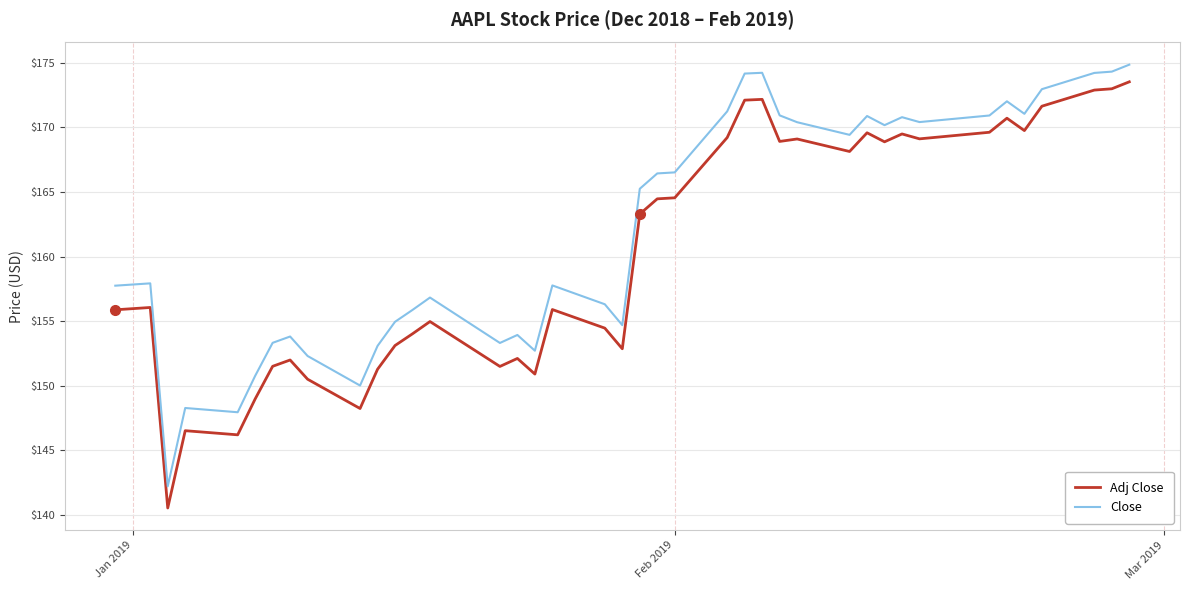

Which series has the largest total across all categories?

Close